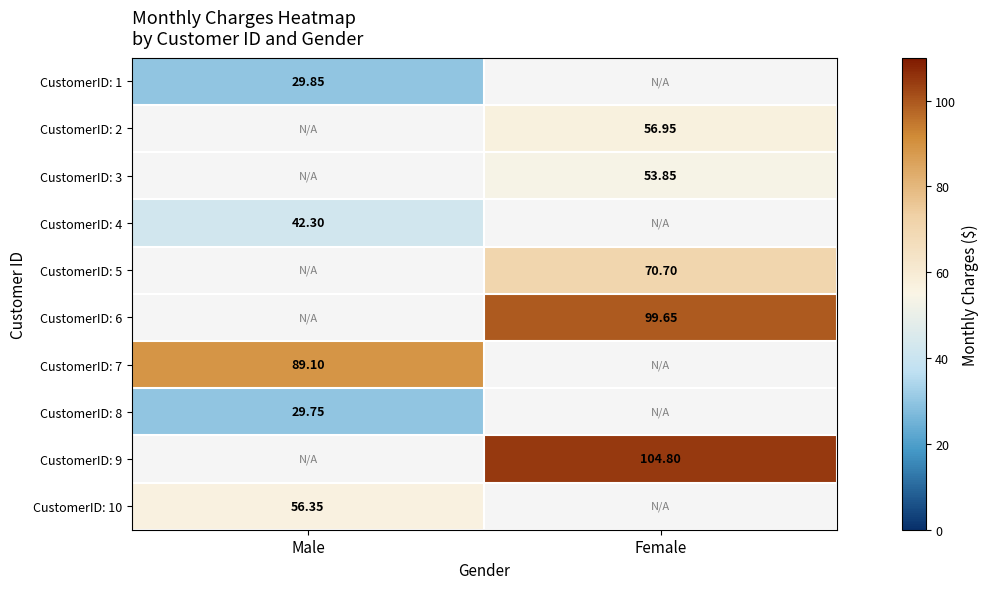

The CustomerID: 5 series shows 70.7 at Female. True or false?

True